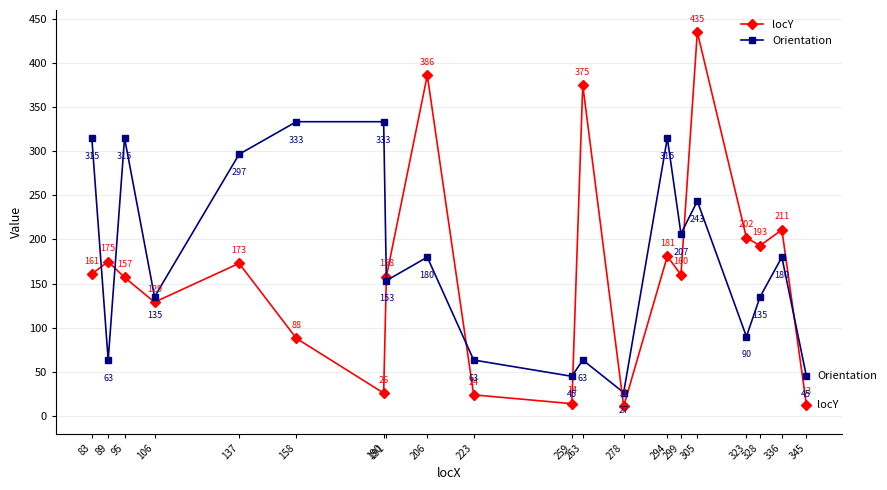

The value of Orientation at 259 is 19.0. True or false?

False